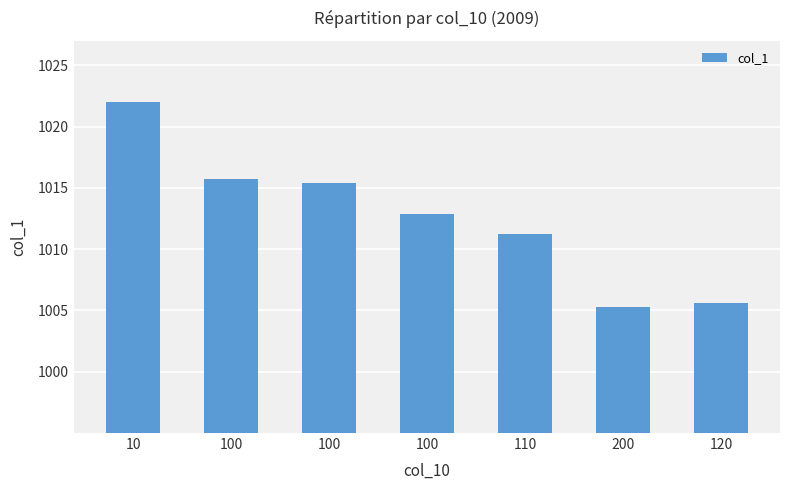

The value at 100 is 1807.9. True or false?

False